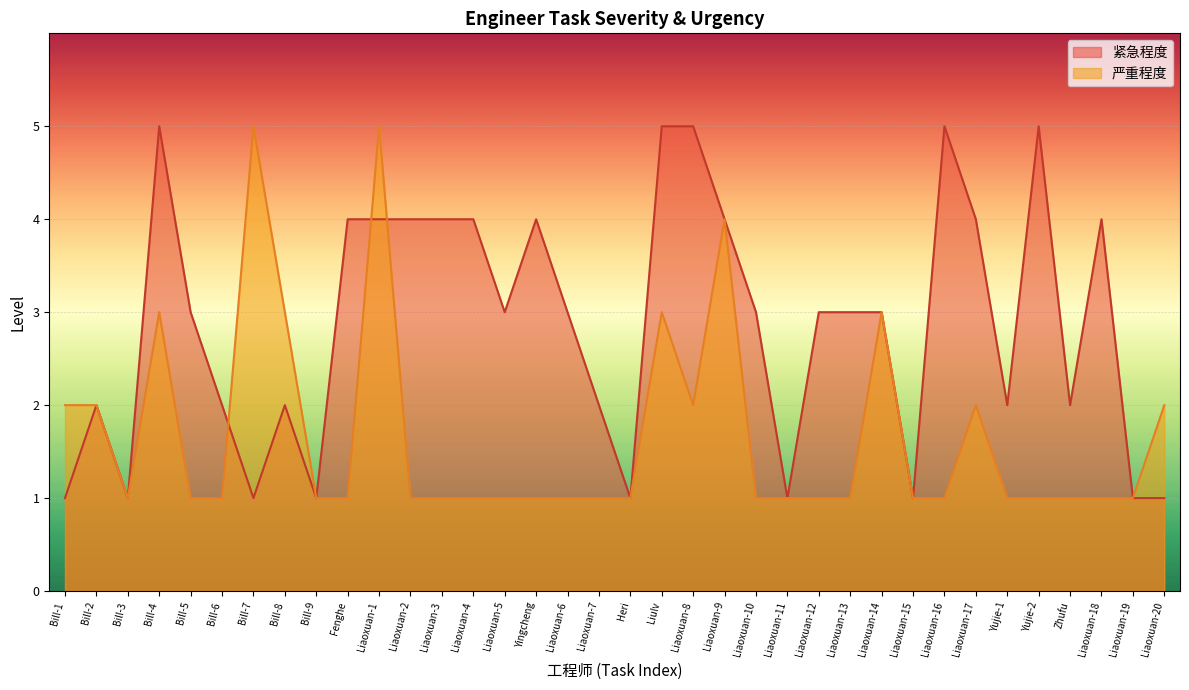

Between Bill-8 and Liaoxuan-17, which series saw the biggest shift?

紧急程度